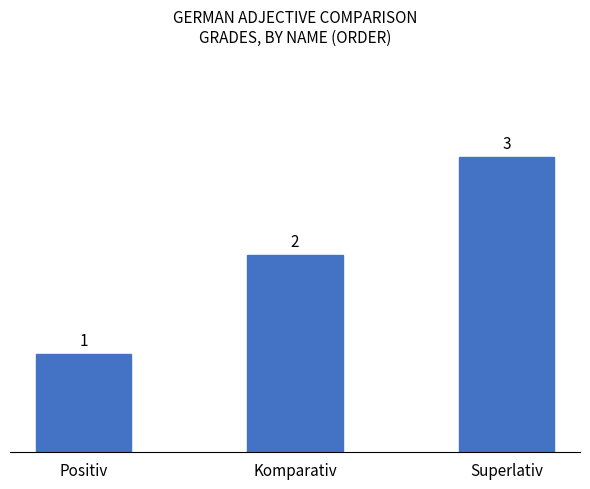

What is the minimum value shown in the chart?

1